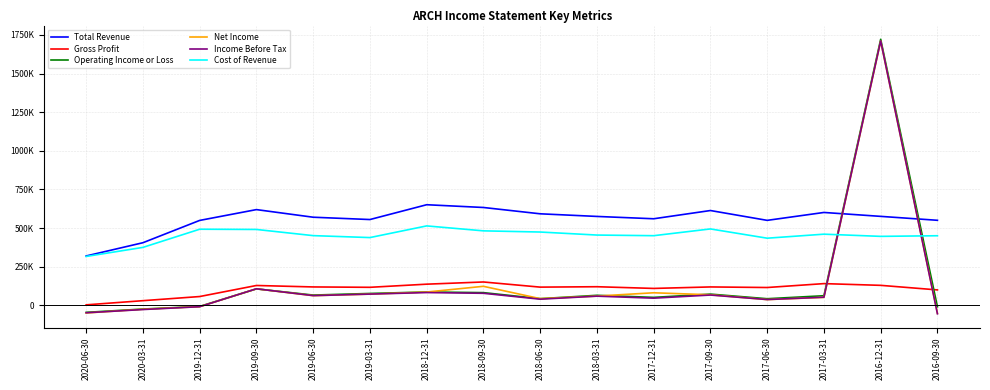

What position from the left is 2019-12-31?

3